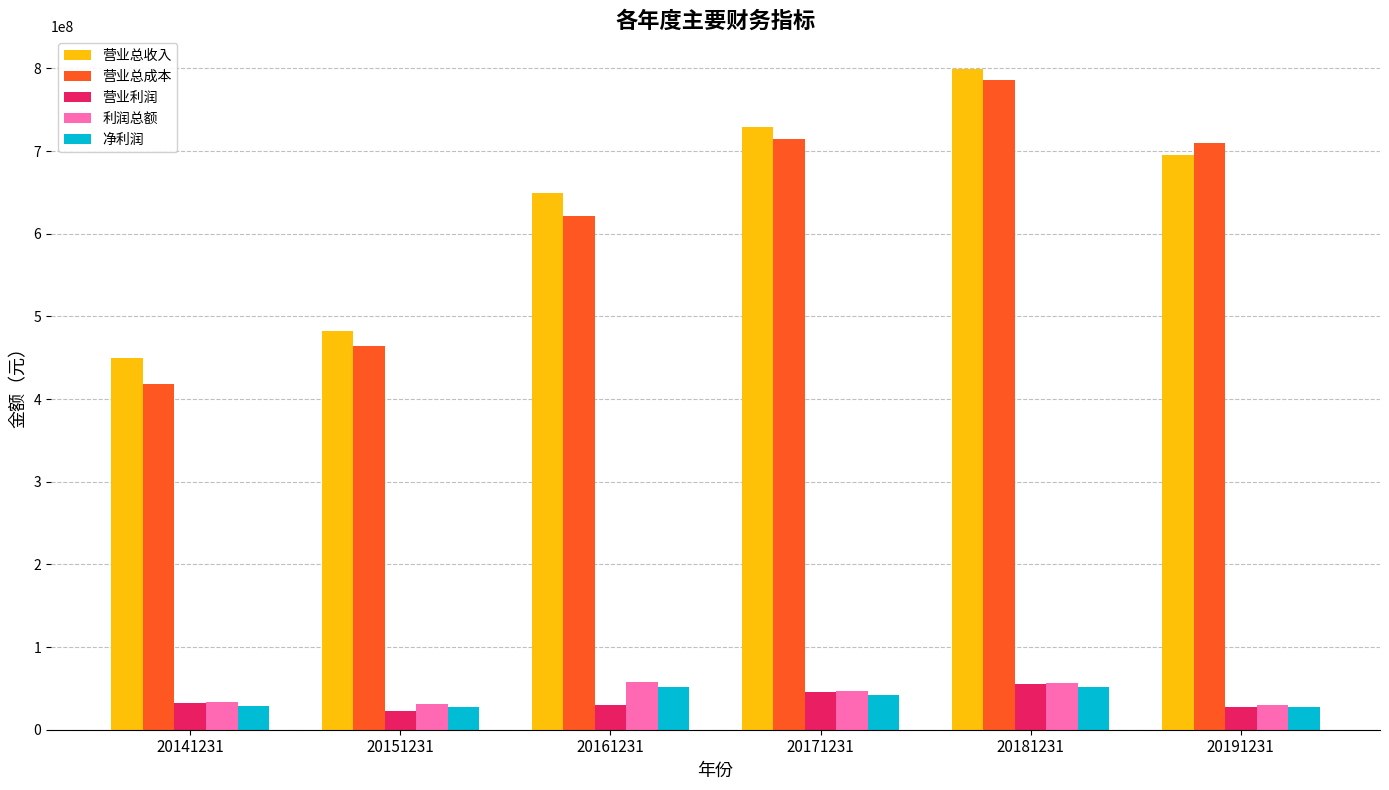

What is the value of the 净利润 bar at the 1st from the left?

28621935.9